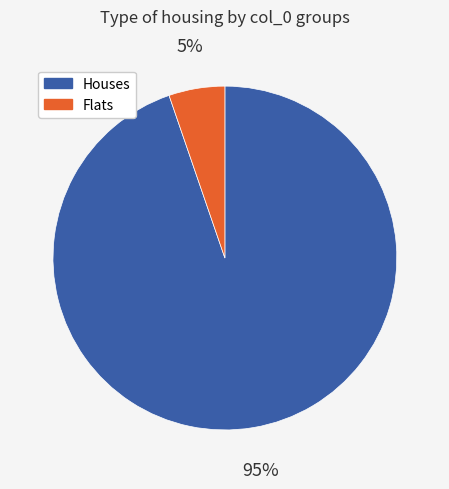

Do Houses and Flats together represent more than half of the pie?

Yes